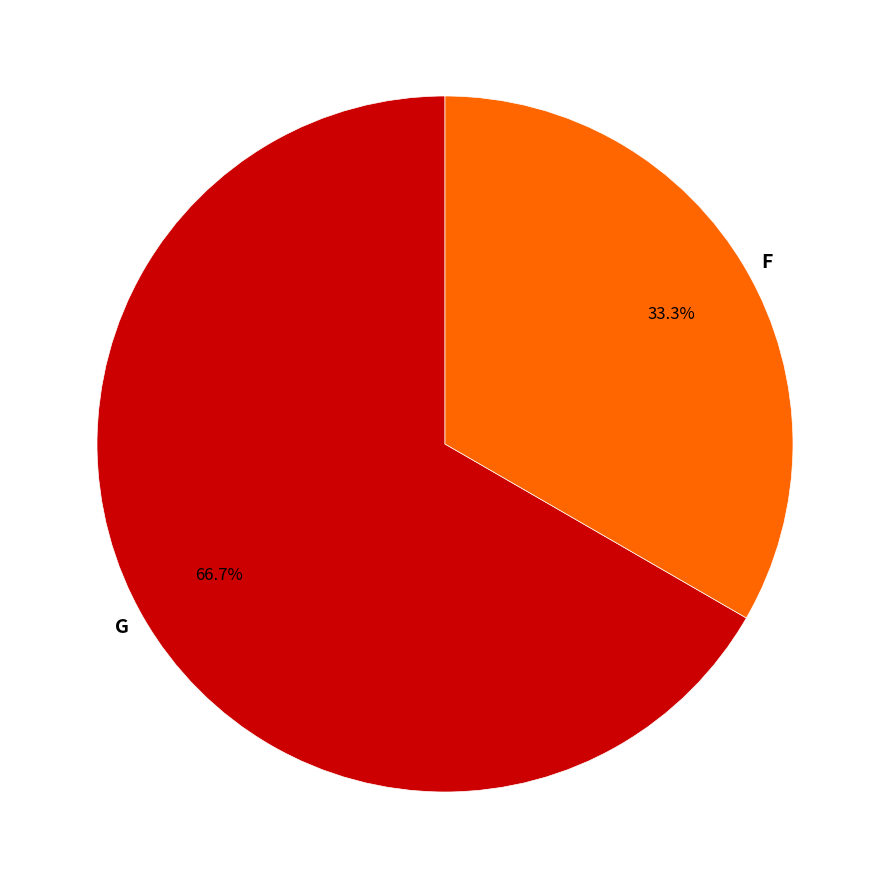

Rank the categories by value from highest to lowest.

G, F